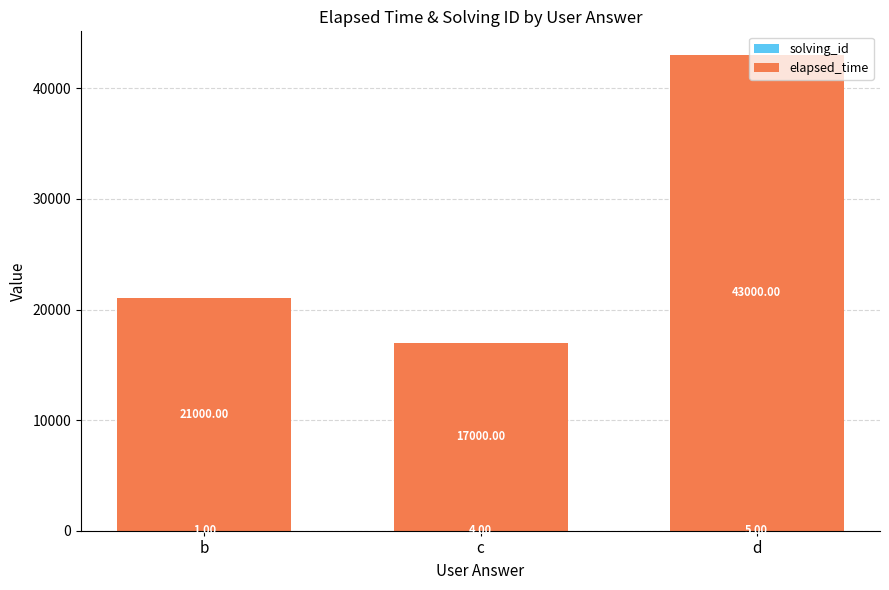

At which category is the sum across all series the highest?

d